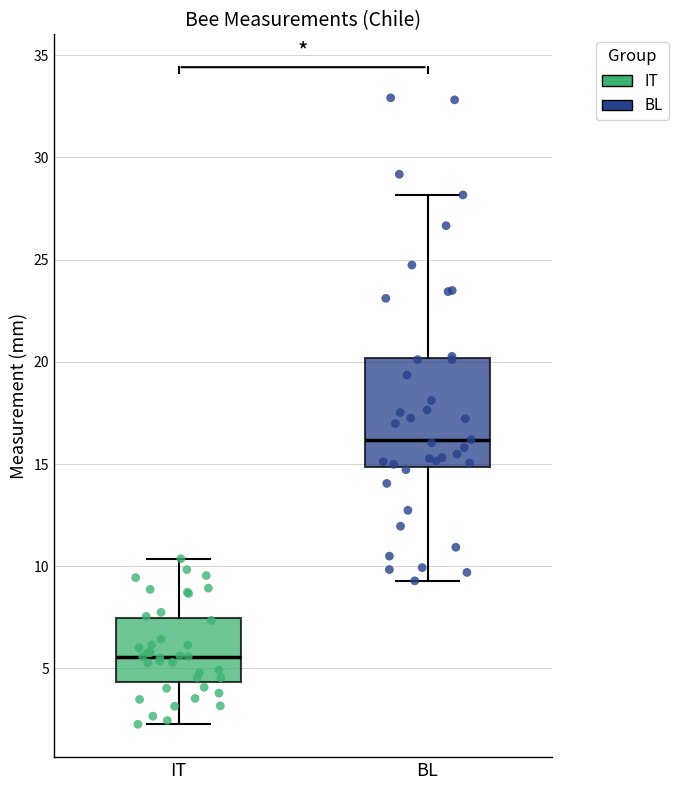

Reading left to right, read every box against the y-axis: the position of its median line, the range the box covers, and the ends of its whiskers. The values are not printed on the chart, so give them approximately, as read against the axis.

IT: median 5.5, box 4.5 to 7.5, whiskers 2.5 to 10.5
BL: median 16.0, box 15.0 to 20.0, whiskers 9.5 to 28.0